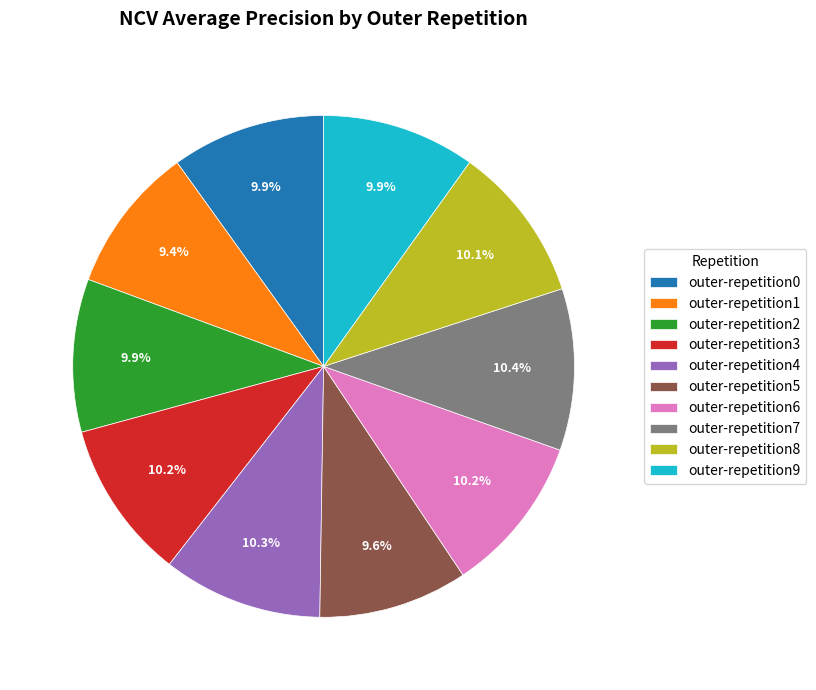

Does outer-repetition3 represent more than half of the total?

No